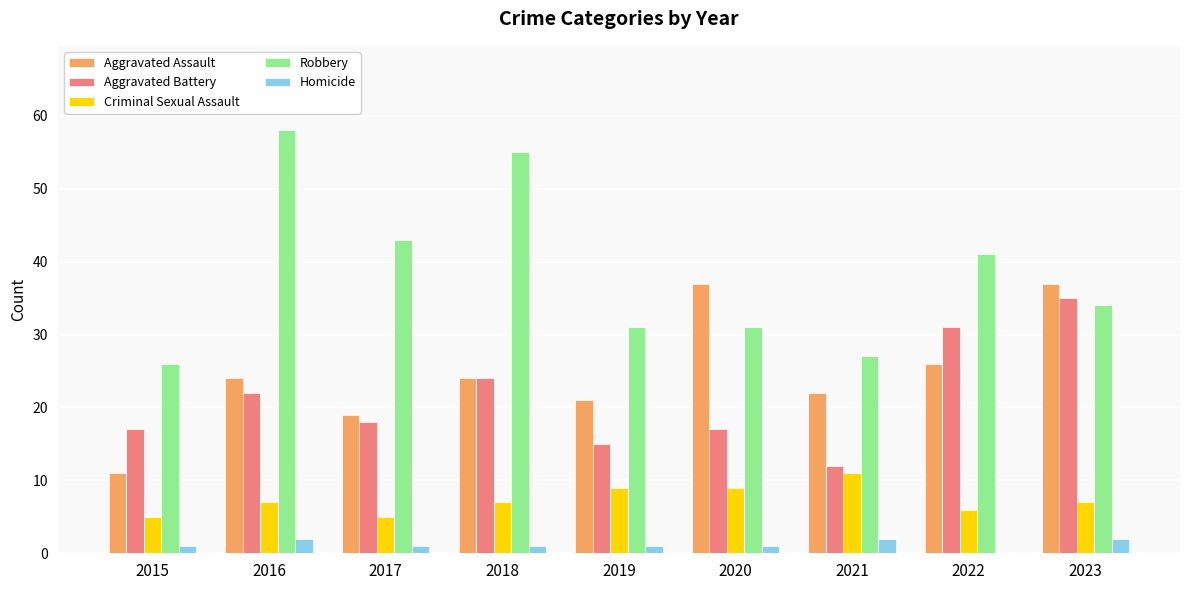

Which series has the largest range (max minus min)?

Robbery